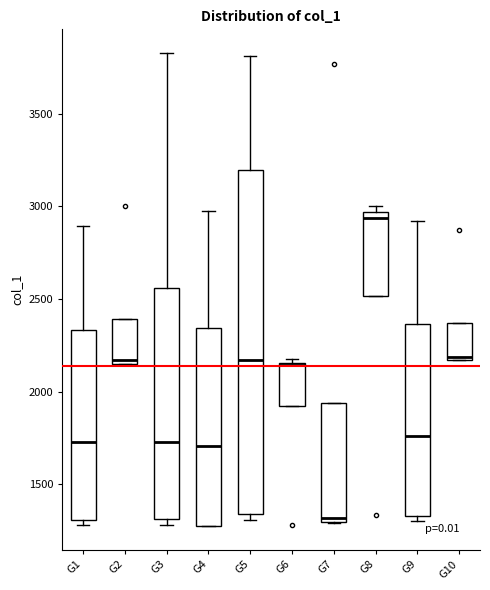

Where is the upper edge of the box for G10 on the y-axis? The values are not printed on the chart, so give them approximately, as read against the axis.

2350